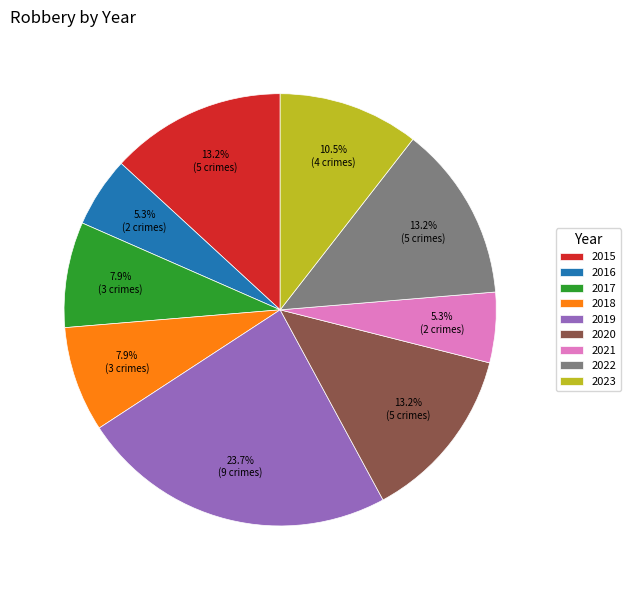

To the nearest percent, what percentage of the pie is 2021?

5%